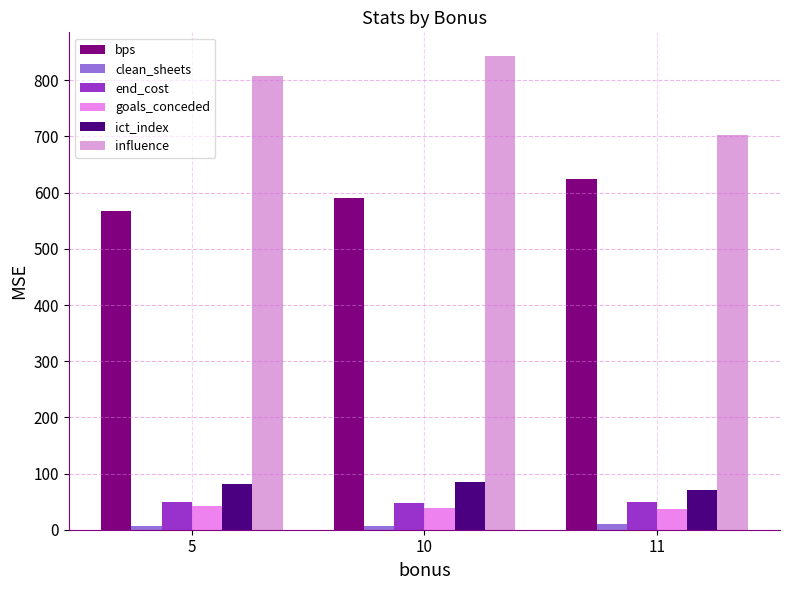

What is the sum of the bps values at 10 and 5?

1159.0